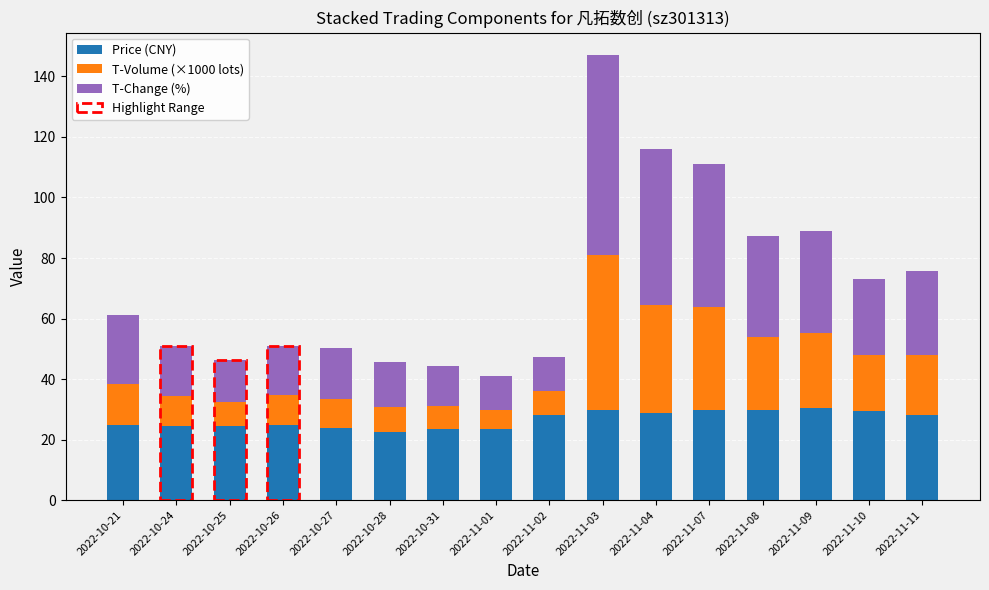

What is the total value across all series at 2022-11-09?

88.8